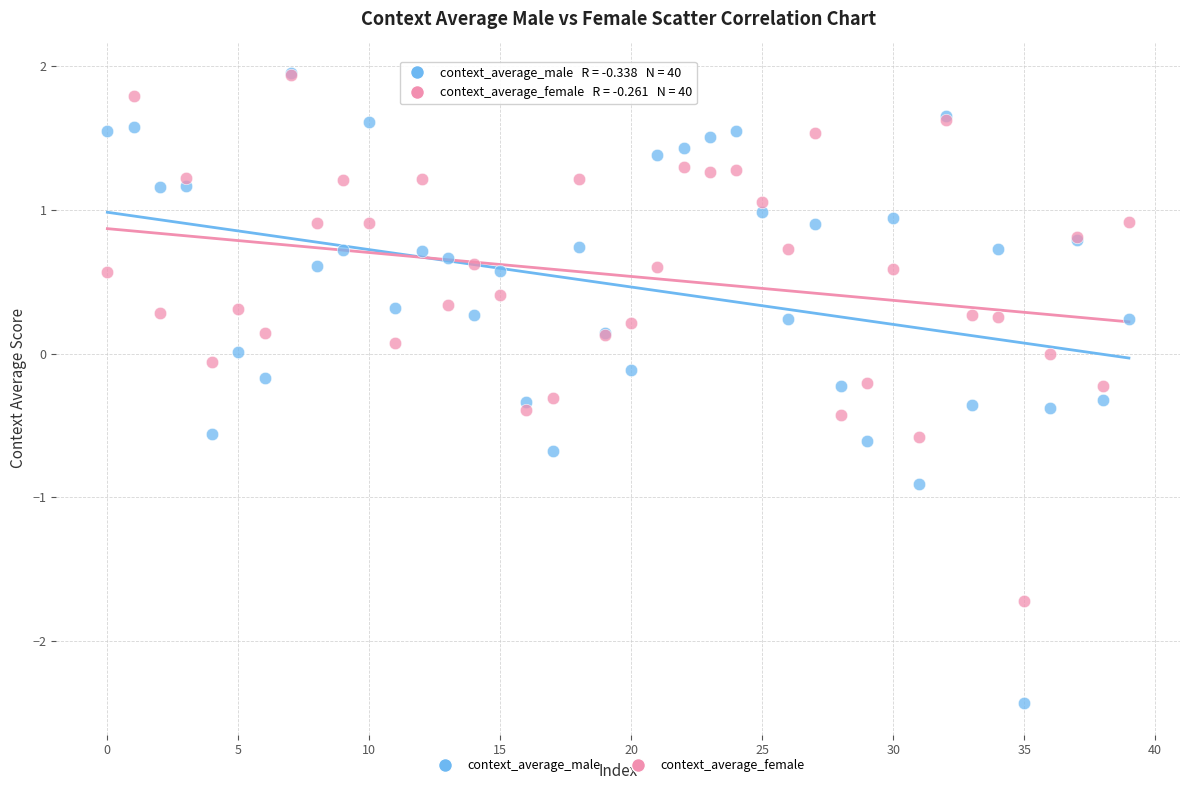

Which series has the widest spread of Y values?

context_average_male